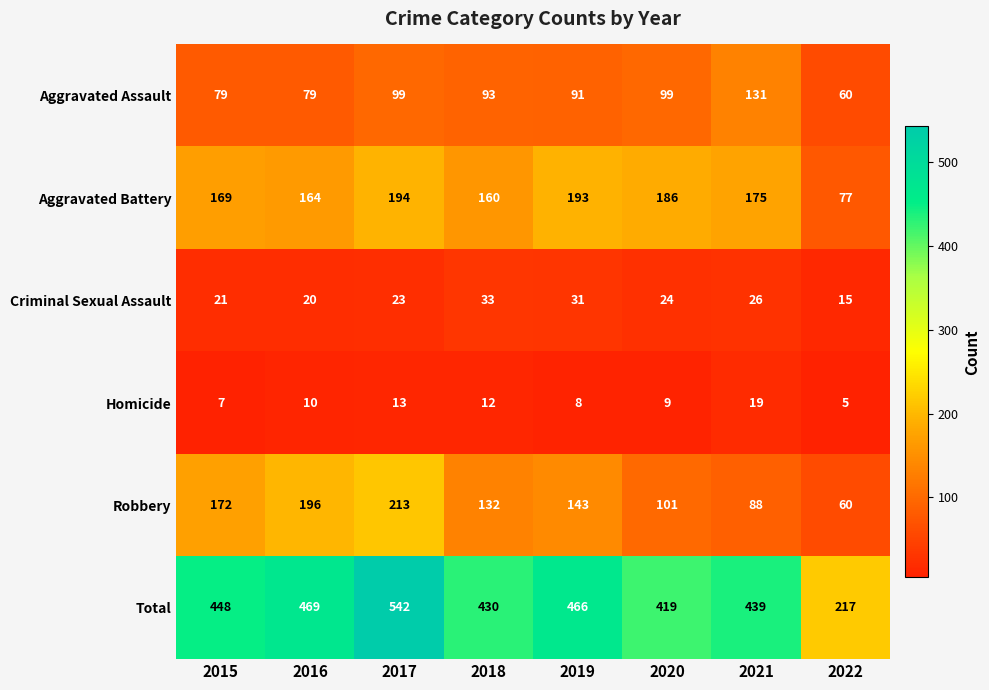

What is the maximum value for Homicide?

19